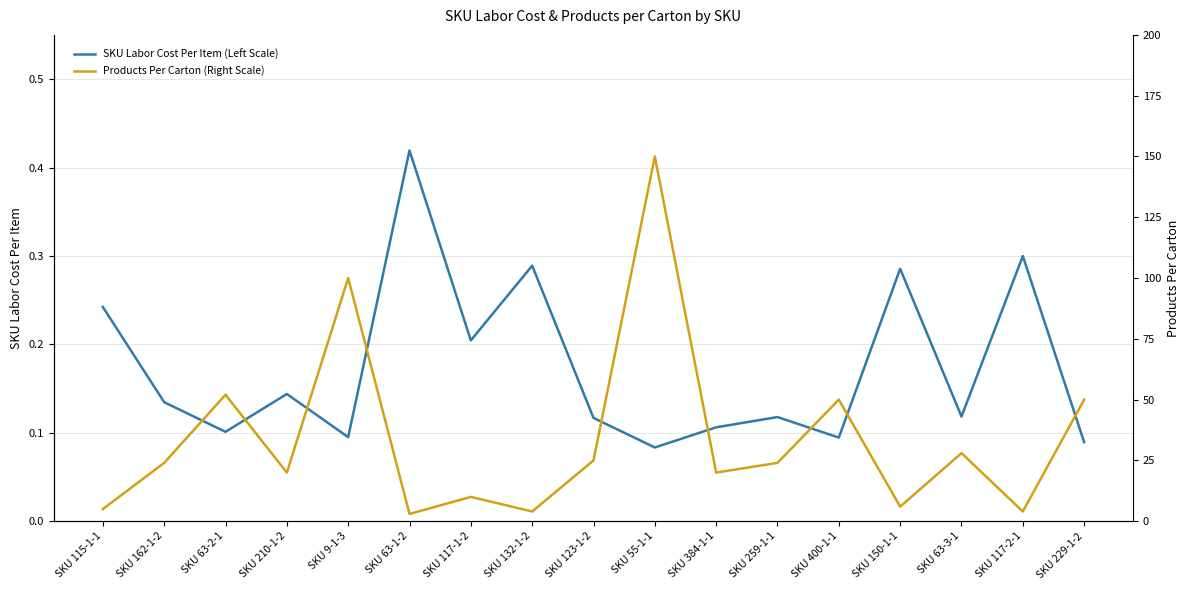

Which series changed the most between SKU 115-1-1 and SKU 9-1-3?

Products Per Carton (Right Scale)